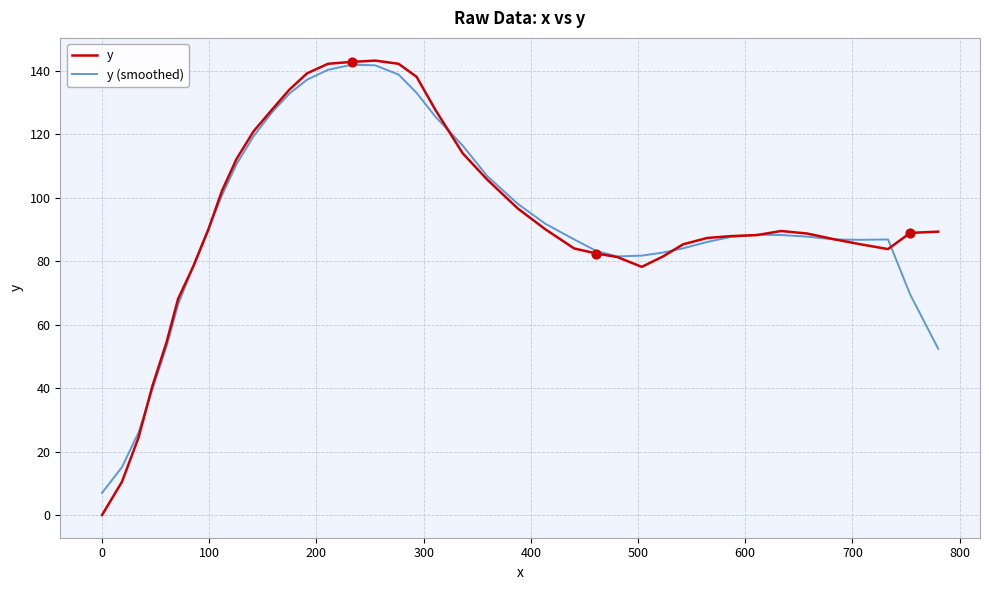

What is the minimum value for y (smoothed)?

7.0